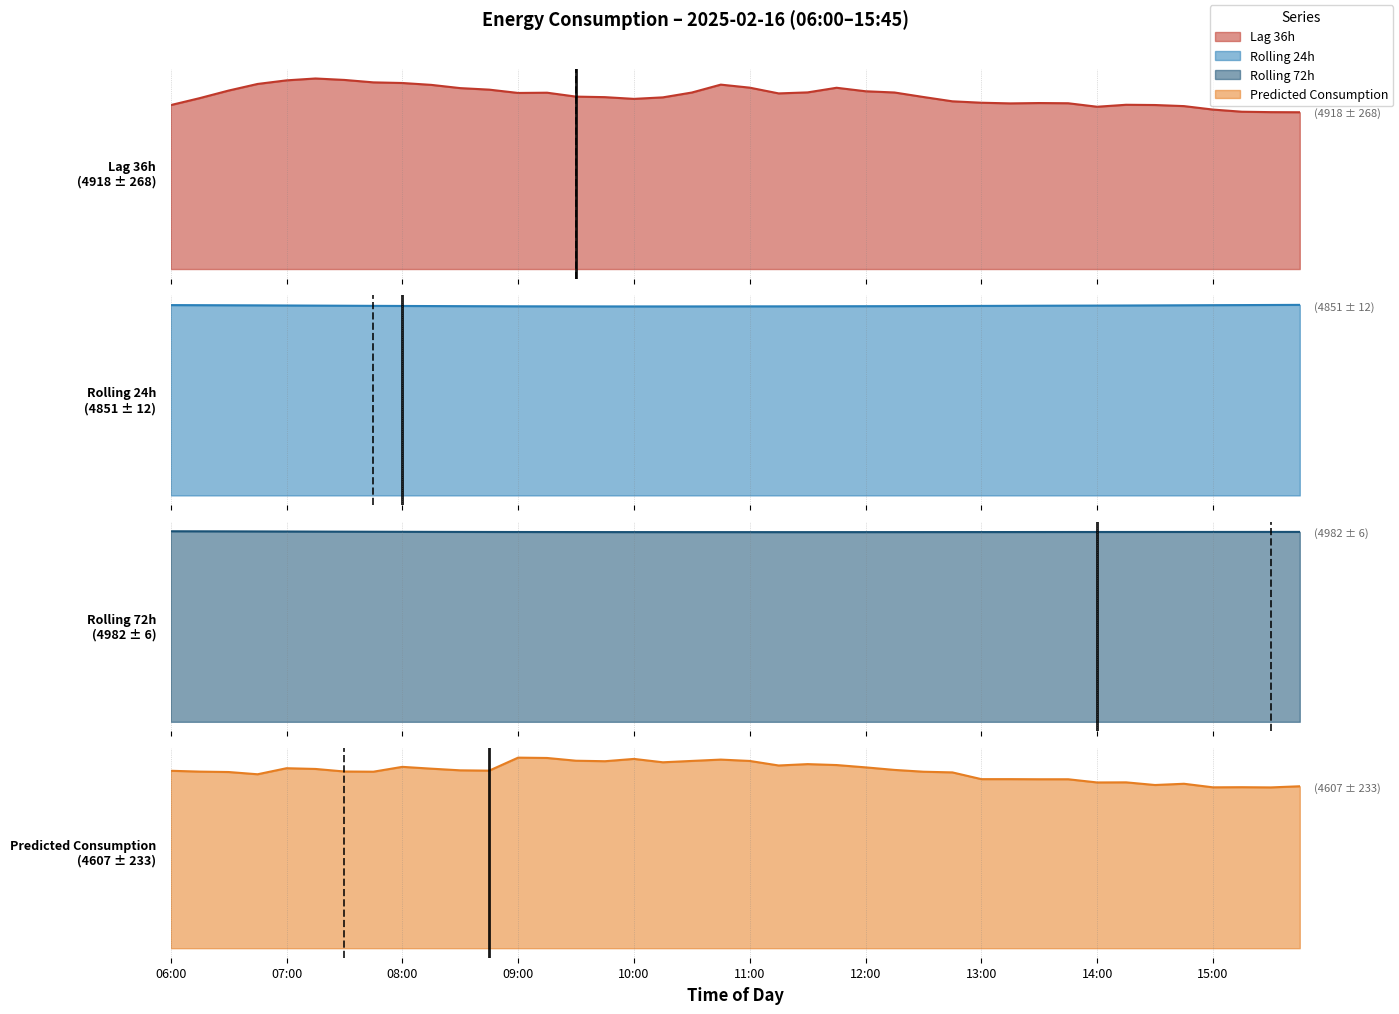

Which series has the largest total across all categories?

rolling_72h